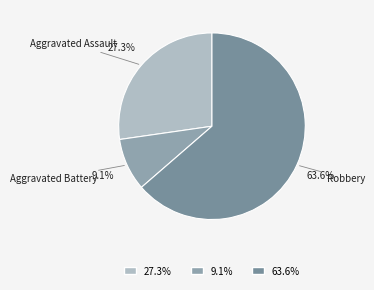

Rank the categories by value from highest to lowest.

Robbery, Aggravated Assault, Aggravated Battery